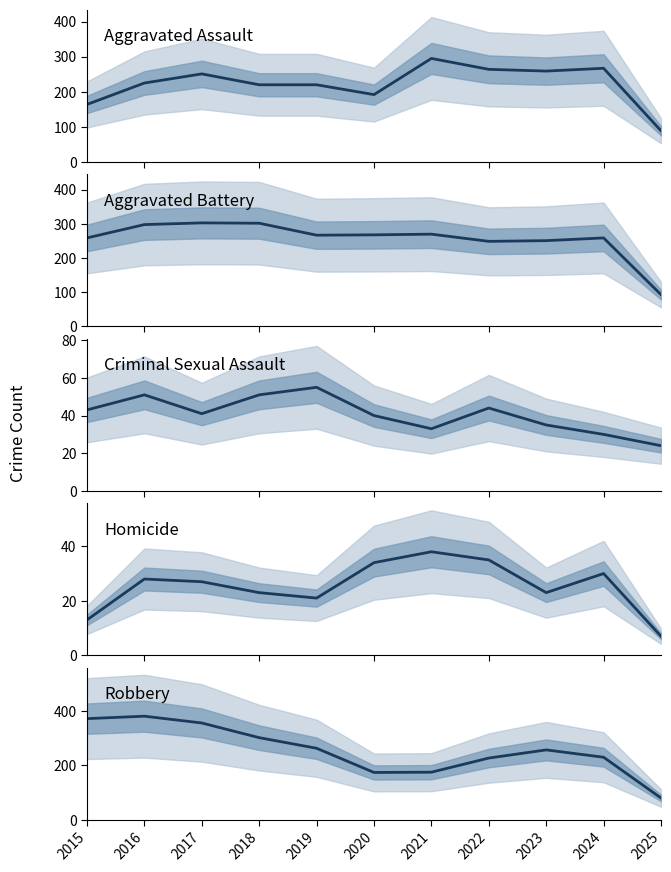

The Homicide series shows 60 at 2021. True or false?

False